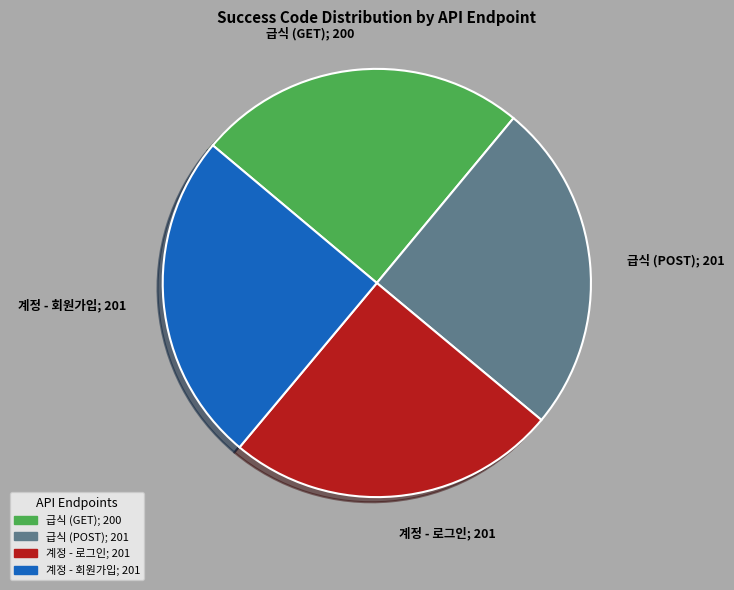

Is there any slice that represents more than half of the pie?

No